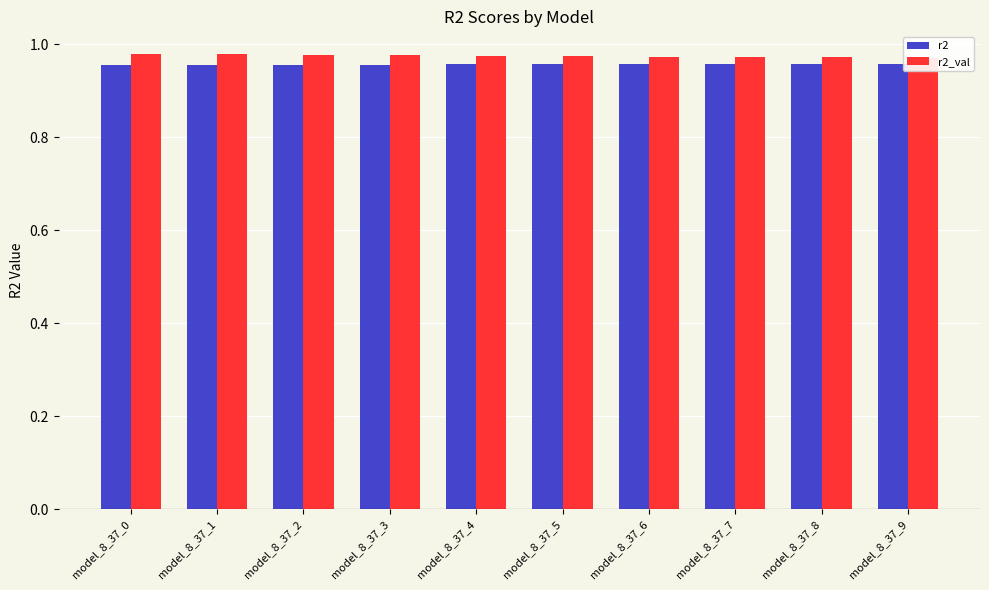

Which series has the widest spread of values?

r2_val